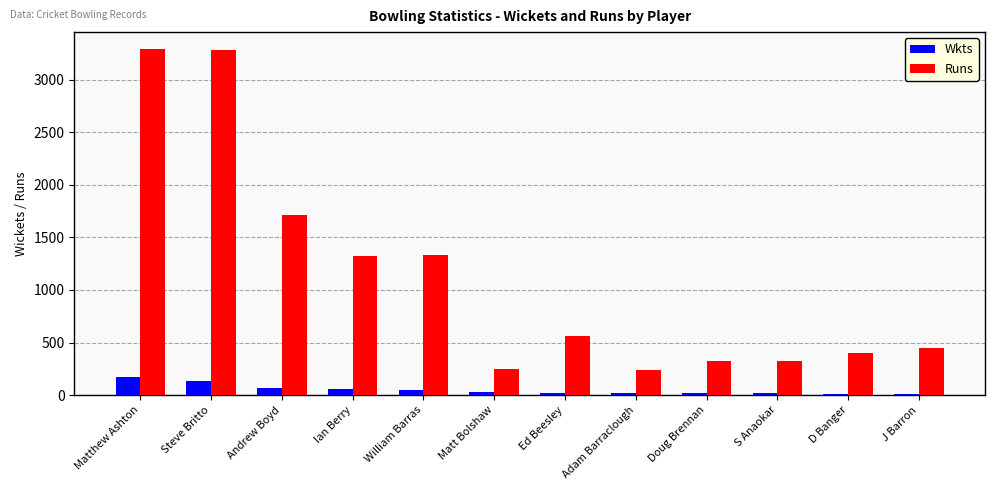

Count the number of data series in this chart.

2